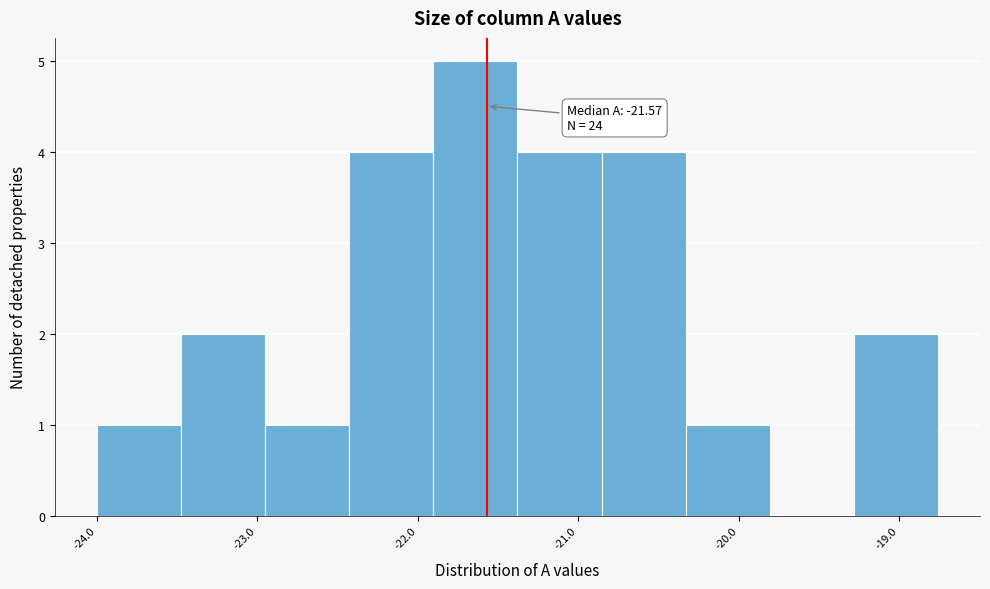

Over which range of the x-axis is the bar tallest?

-21.9 to -21.4